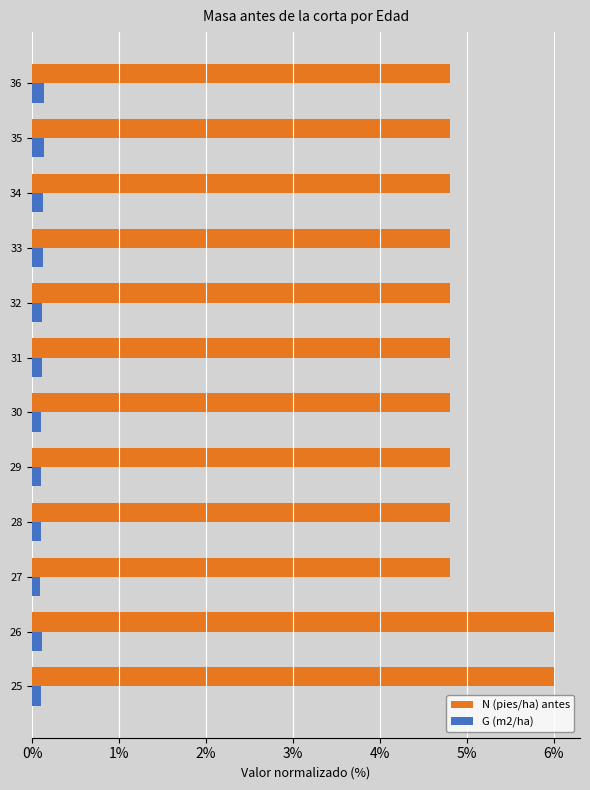

What is the maximum value shown in the chart?

6.0